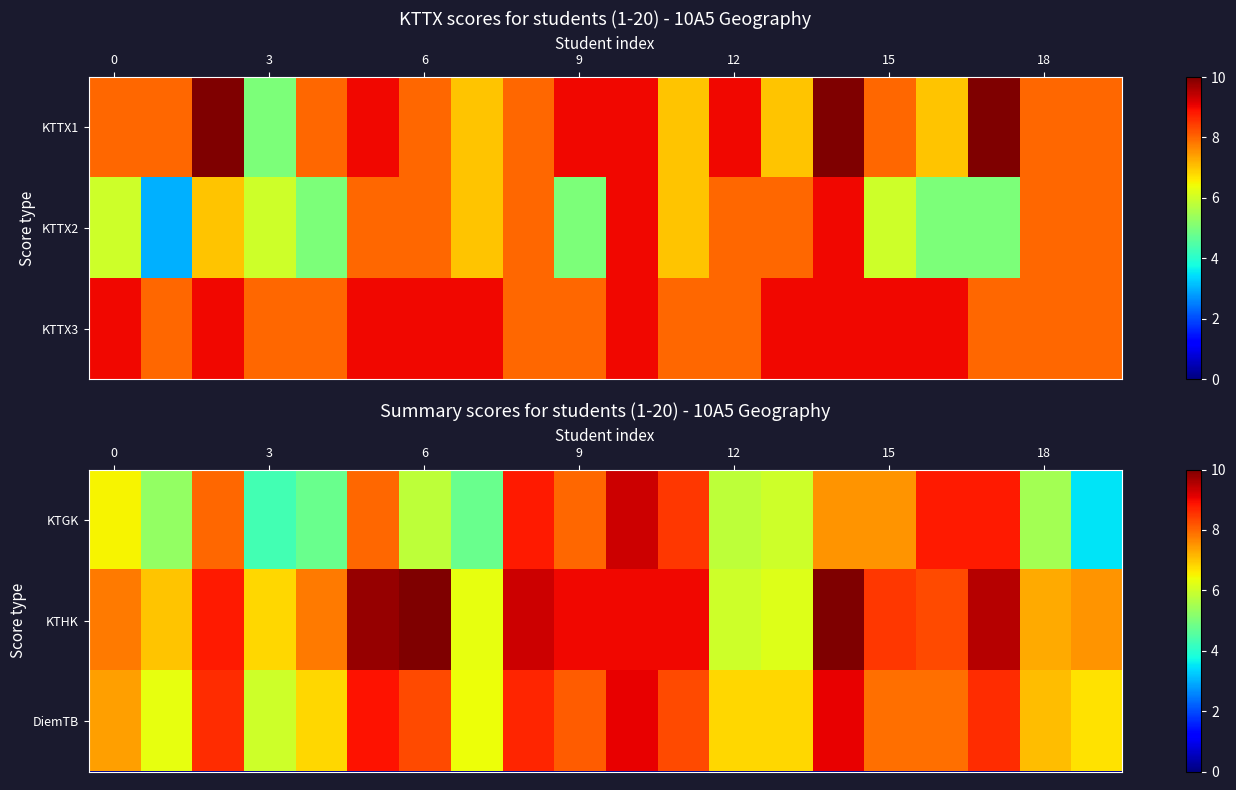

What is the difference between the maximum and minimum values in the DiemTB series?

3.1